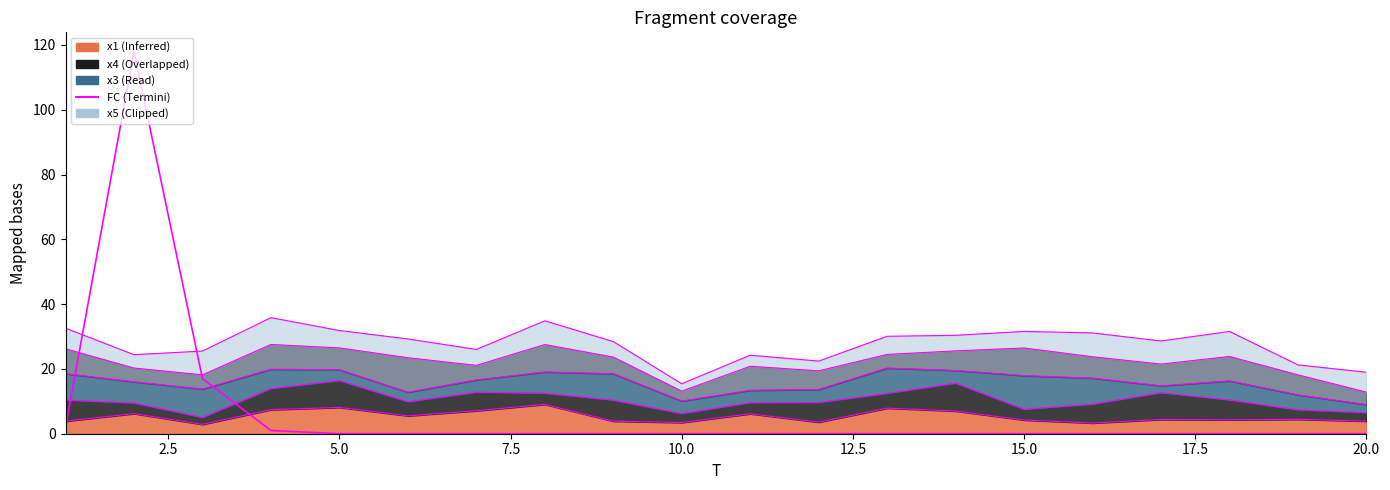

True or false: there are more than 2 points higher than both neighbors.

False